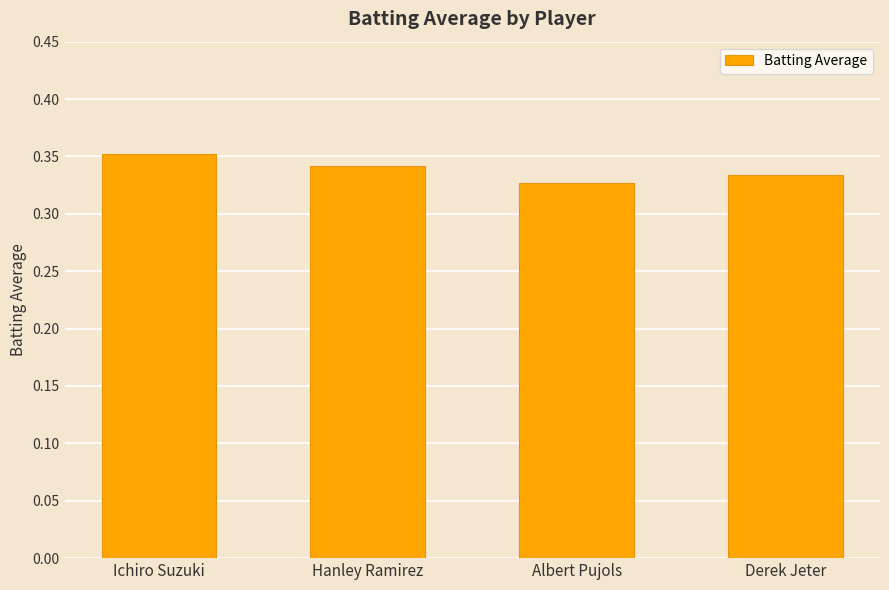

Where is the data nearest to the value 0?

Albert Pujols